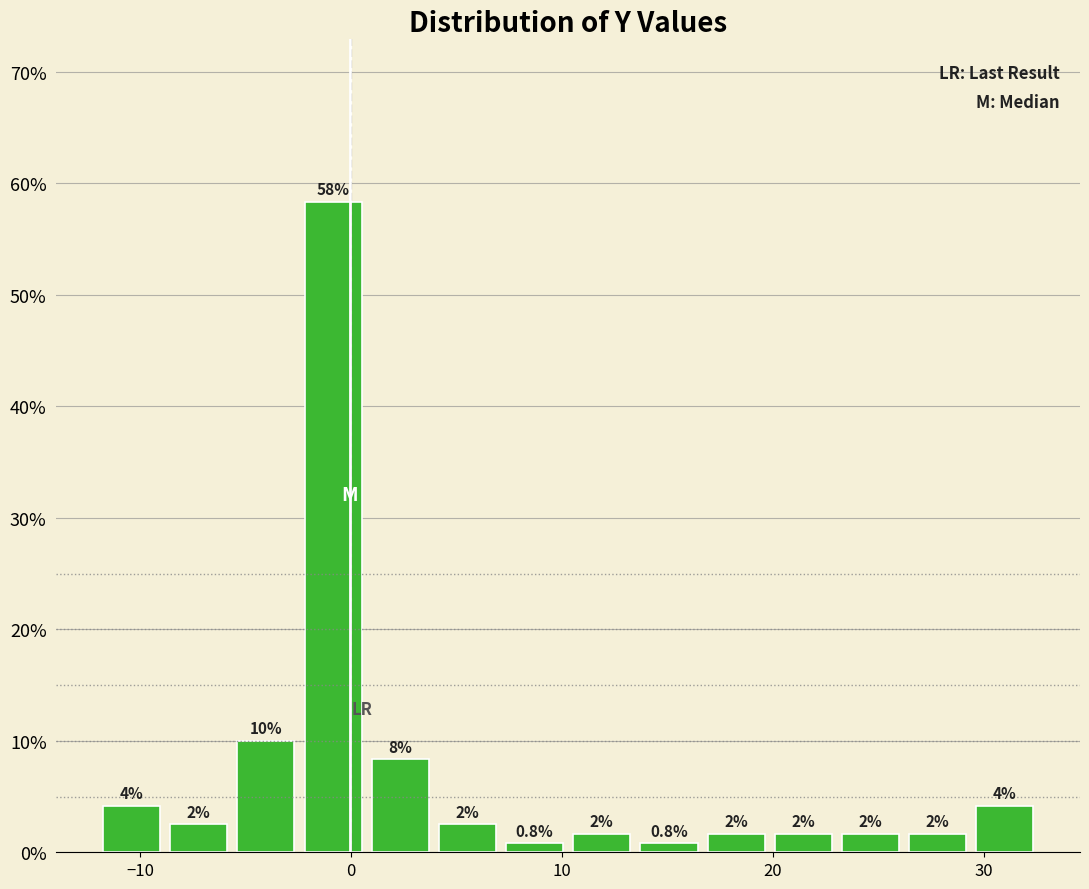

Read against the x-axis, roughly where is the centre of the tallest bar?

-1